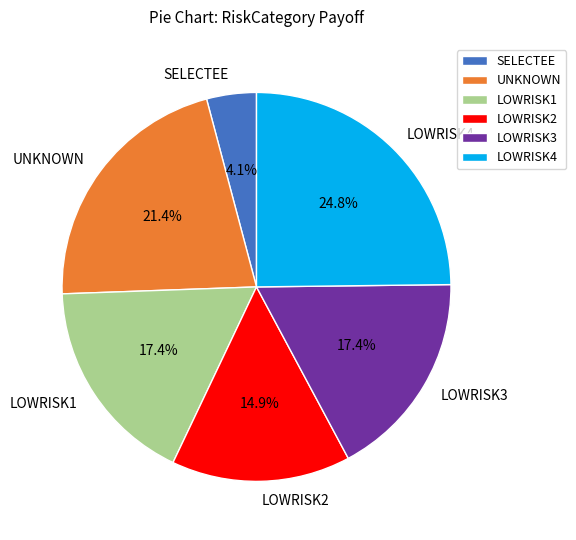

To the nearest percent, what percentage of the pie is LOWRISK3?

17%